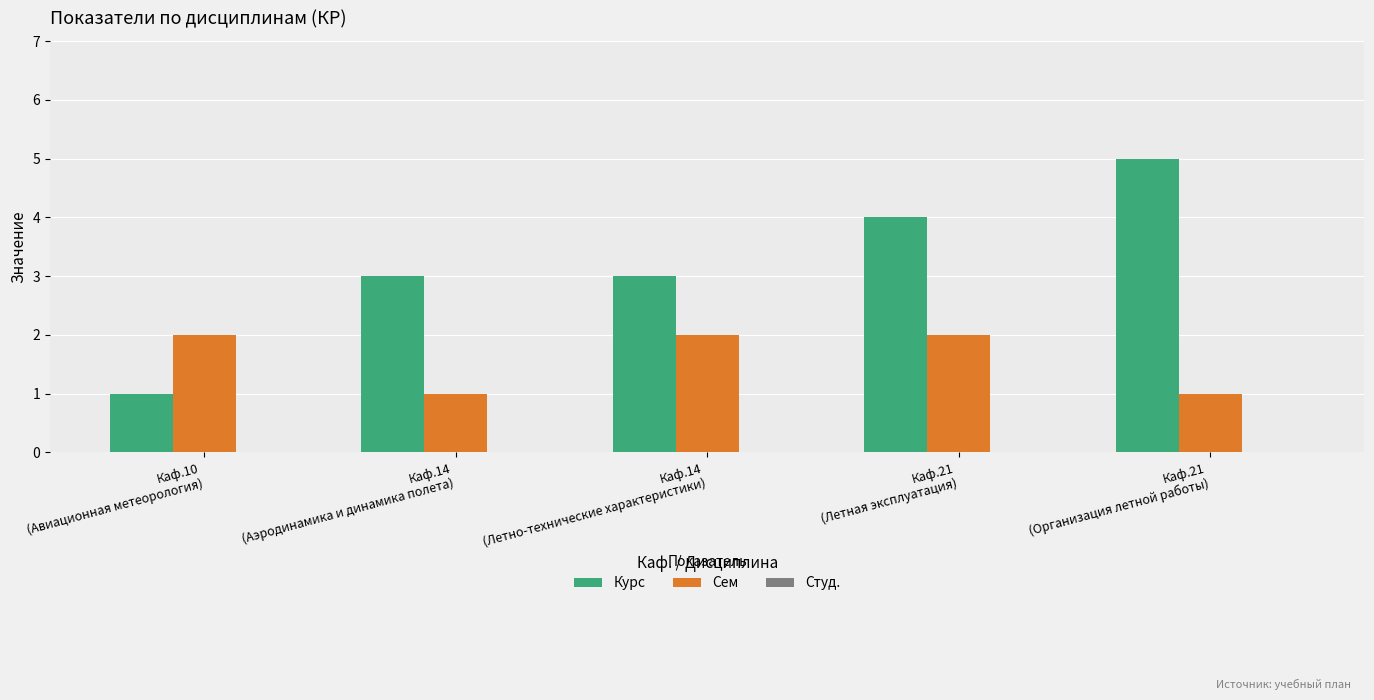

What is the difference between the maximum and minimum values in the Курс series?

4